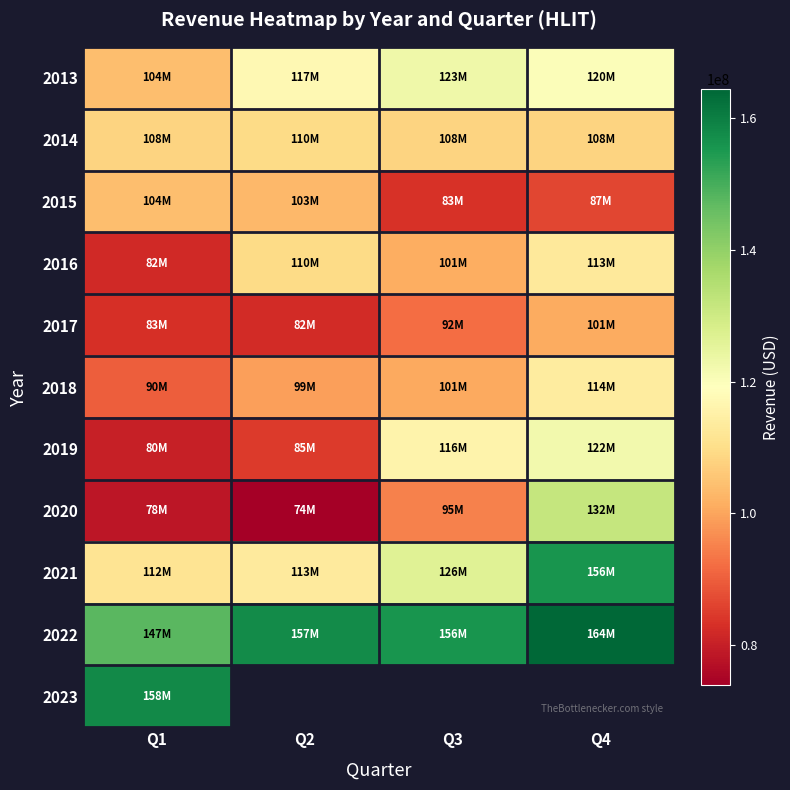

Which series has the largest range (max minus min)?

2020